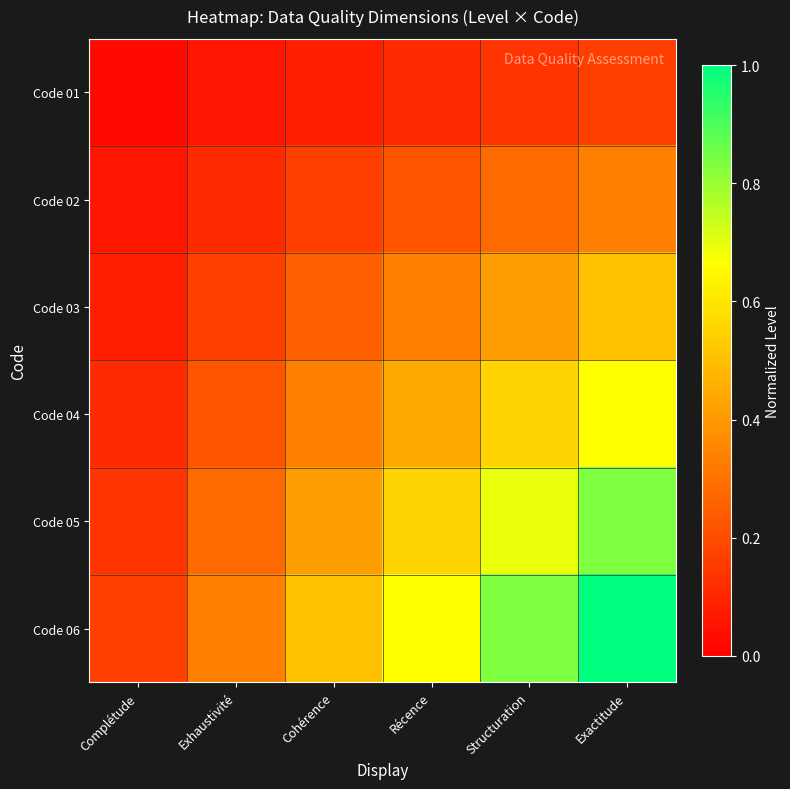

Between Complétude and Récence, which series saw the biggest shift?

Code 06